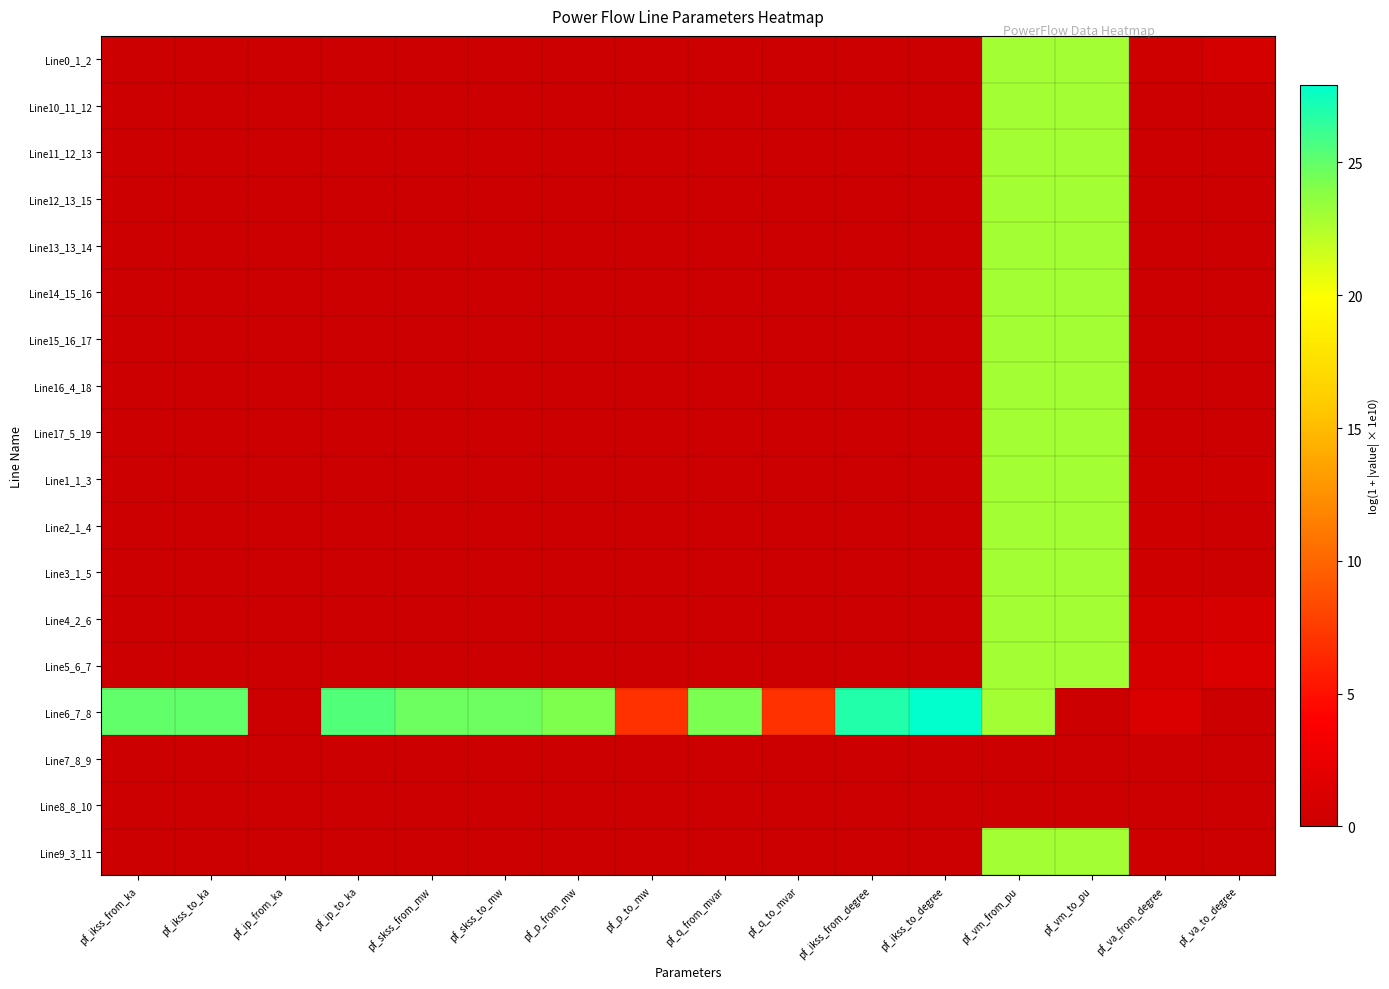

Between pf_ip_to_ka and pf_p_to_mw, which series saw the biggest shift?

Line6_7_8